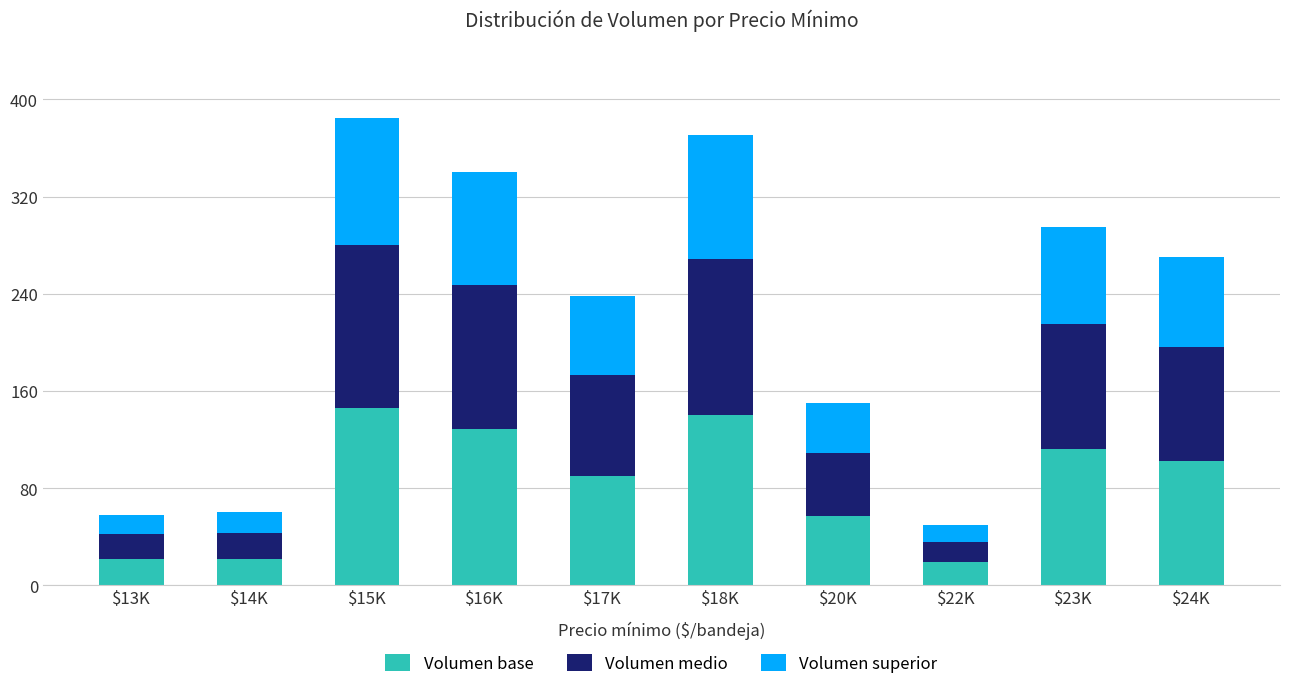

How many values in the Volumen base series are below 102?

5